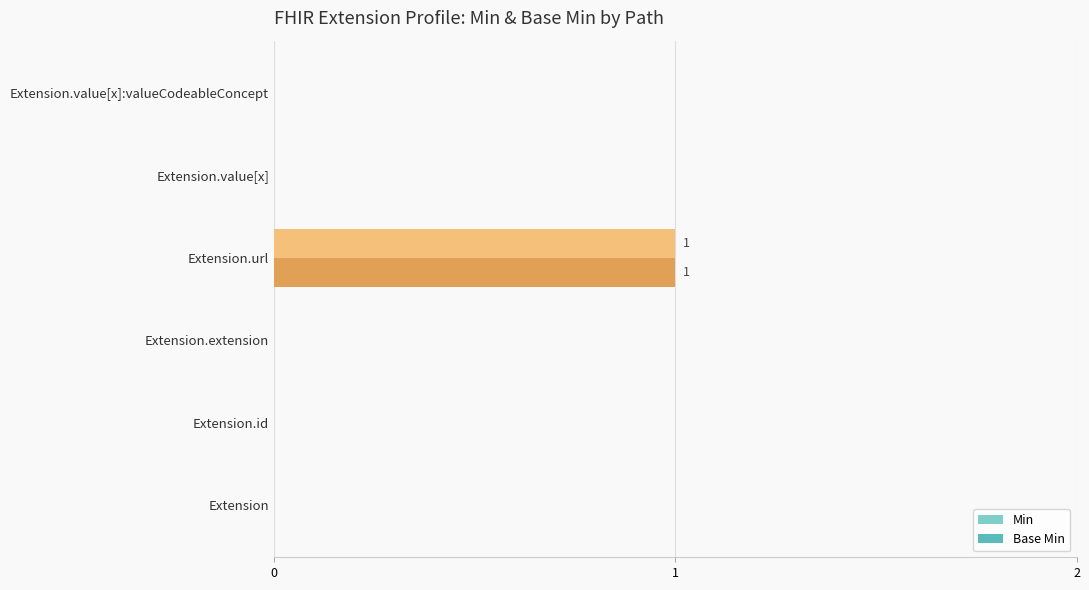

Is it true that Base Min equals 0 at Extension?

True